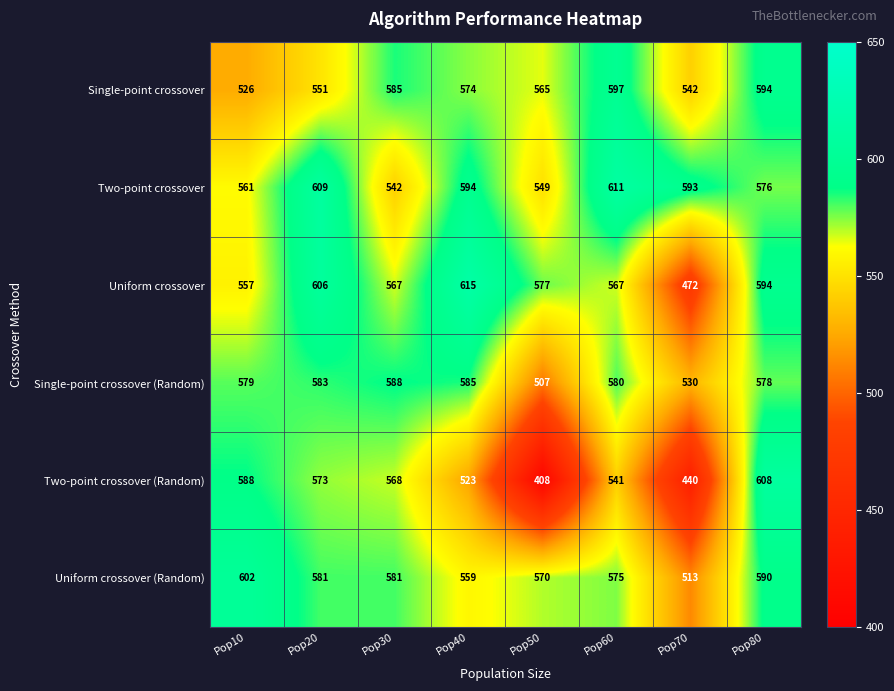

At which category is the sum across all series the highest?

Pop80